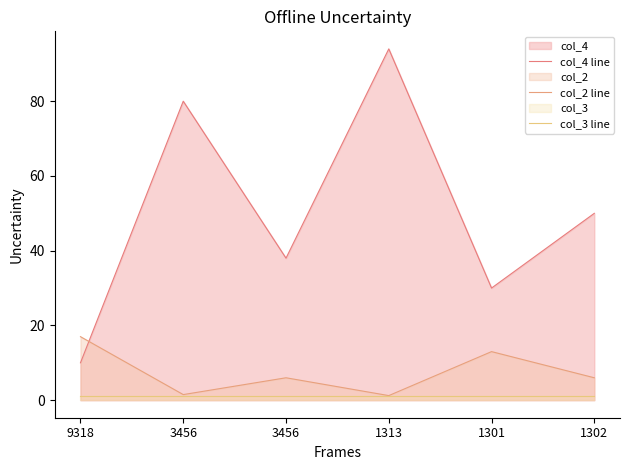

Rank the series at 3456 from lowest to highest value.

col_3 line, col_2 line, col_4 line